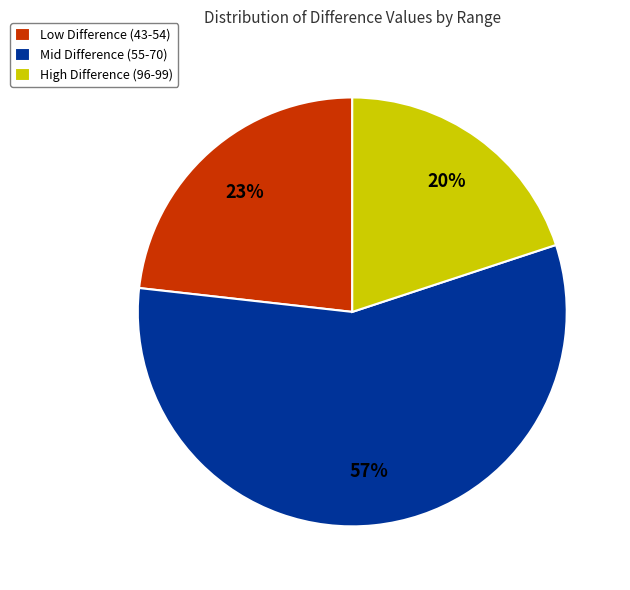

How many segments does this pie chart have?

3